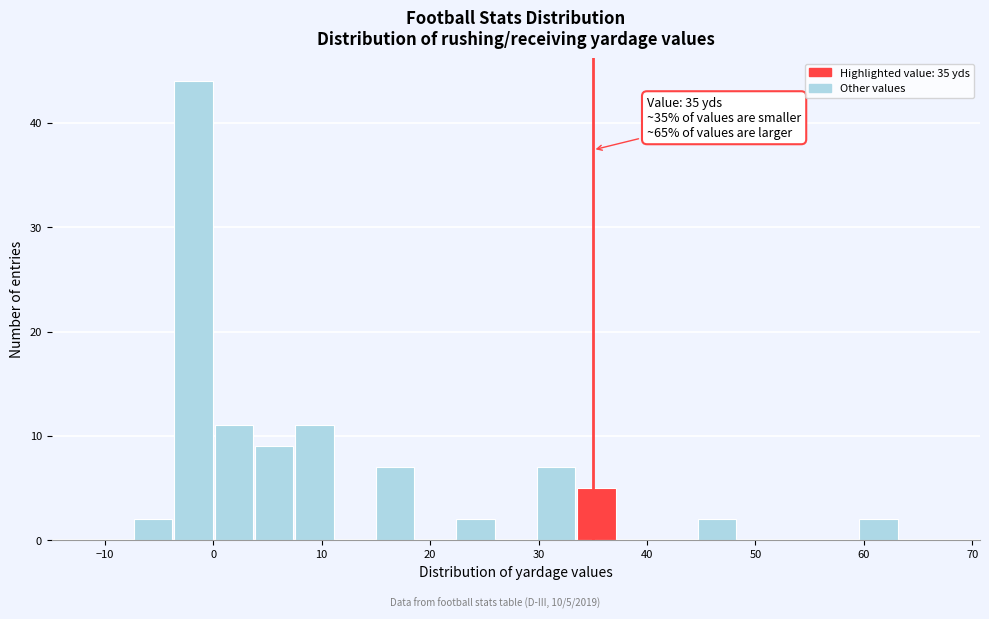

Read against the x-axis, roughly where is the centre of the tallest bar?

-2